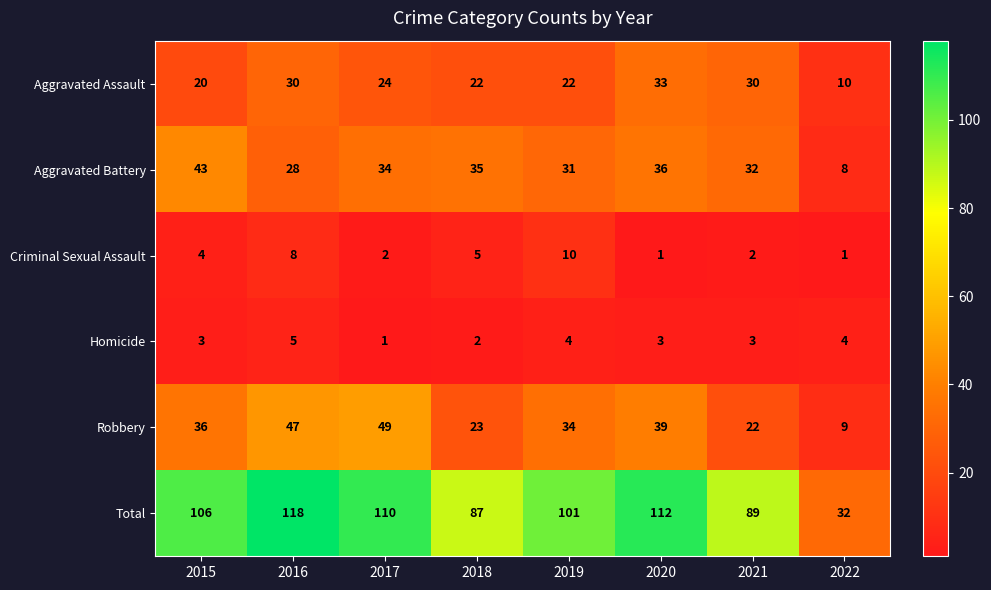

What value does the Aggravated Battery series have at 2019, to the nearest 10?

30